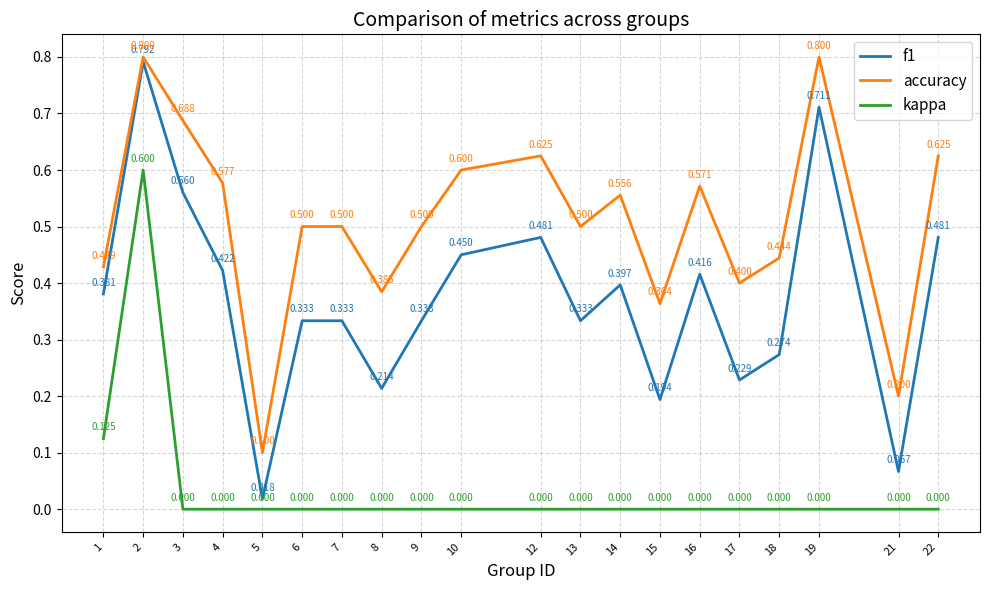

True or false: kappa and f1 cross at least once.

False